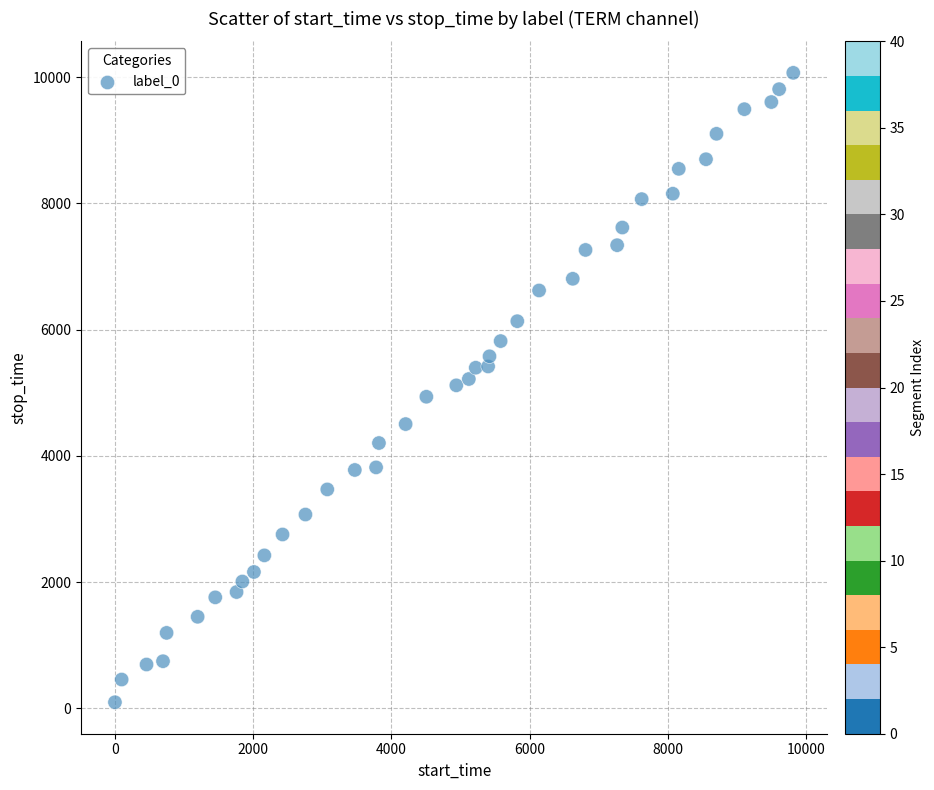

What is the range of X values (max minus min)?

9810